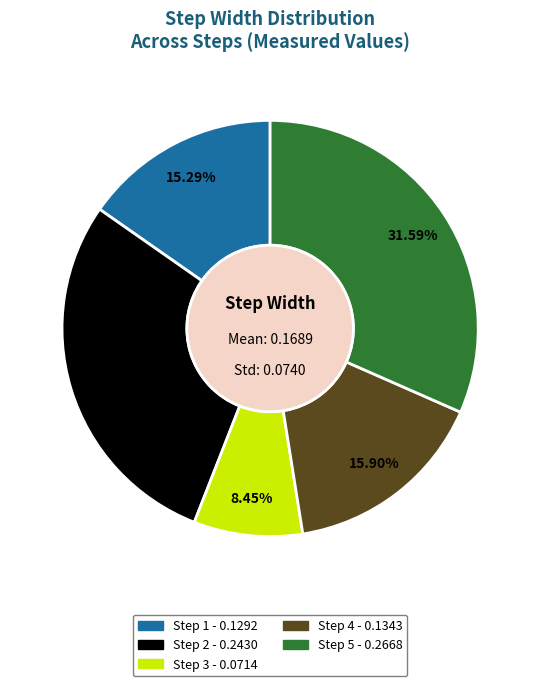

Which slice is the largest?

Step 5